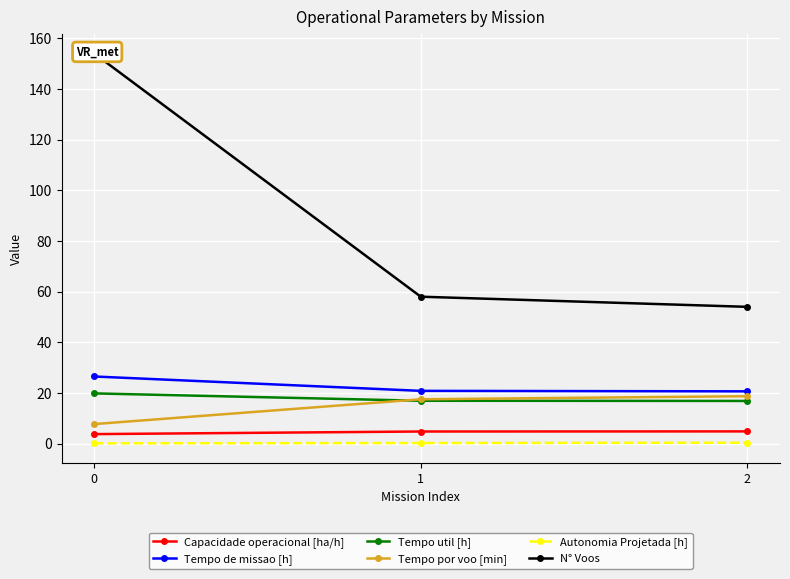

At how many categories does at least one series exceed 14?

3